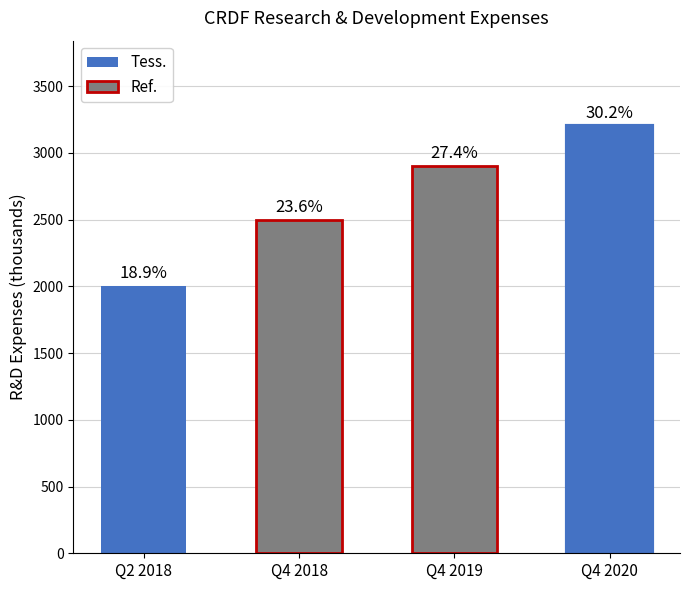

Are the bars horizontal?

No